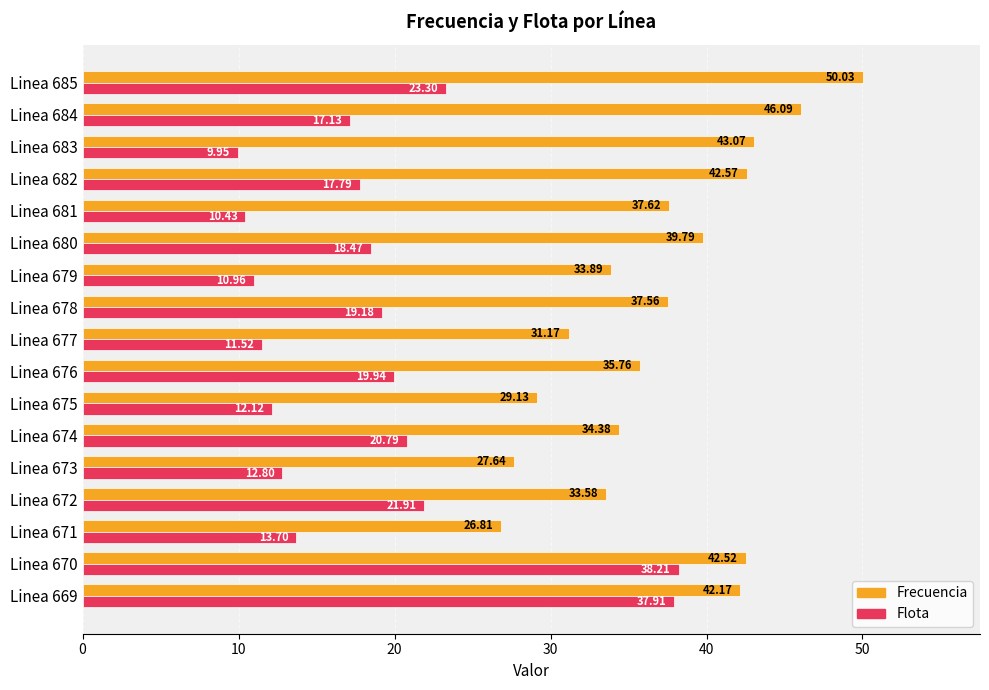

What is the difference between the maximum and minimum values in the Frecuencia series?

23.2